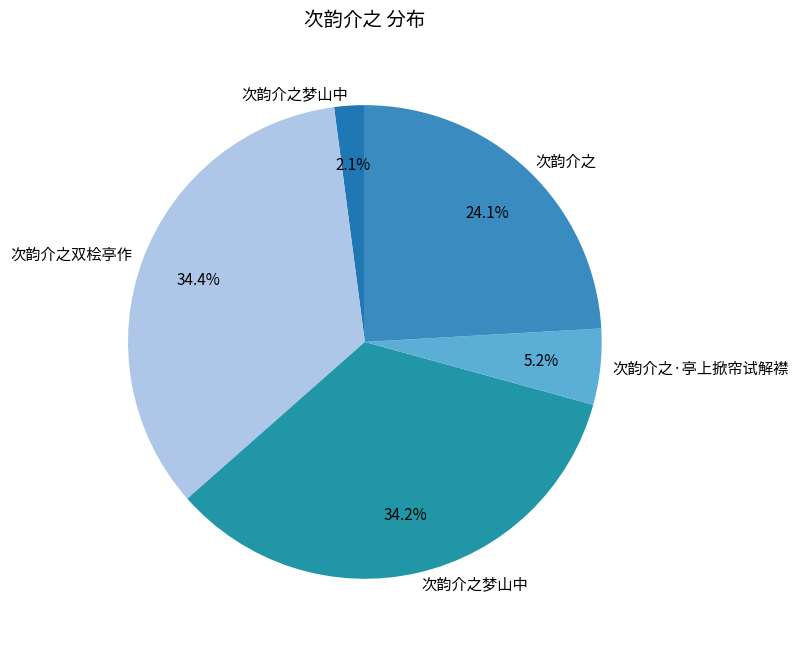

Which category has the biggest portion of the pie?

次韵介之双桧亭作